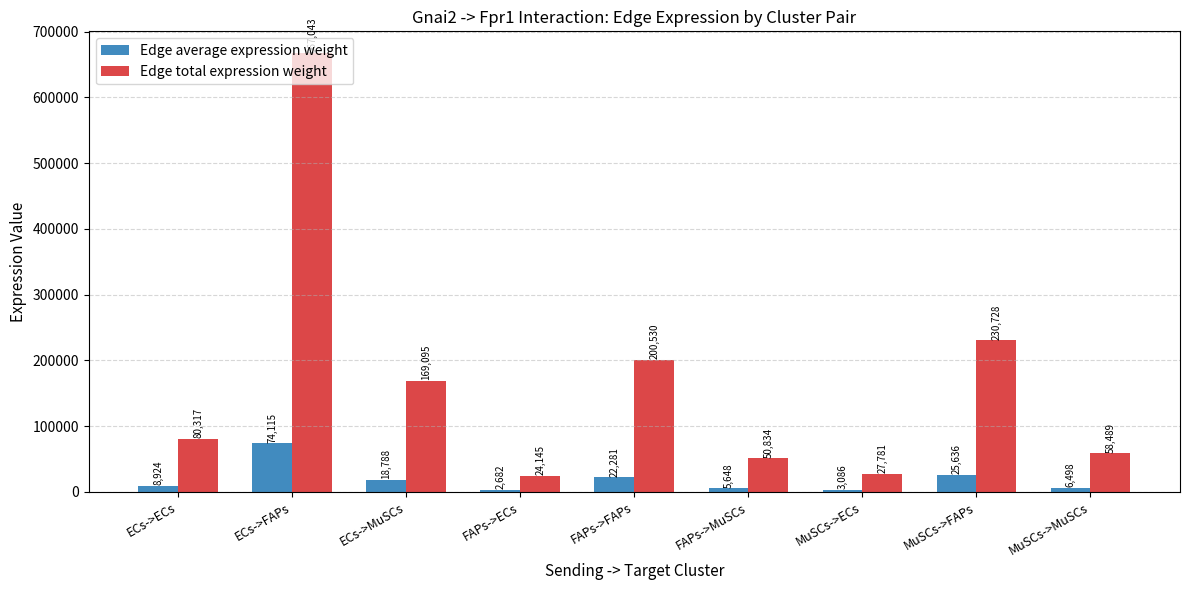

The Edge total expression weight series shows 96480.9 at MuSCs->MuSCs. True or false?

False